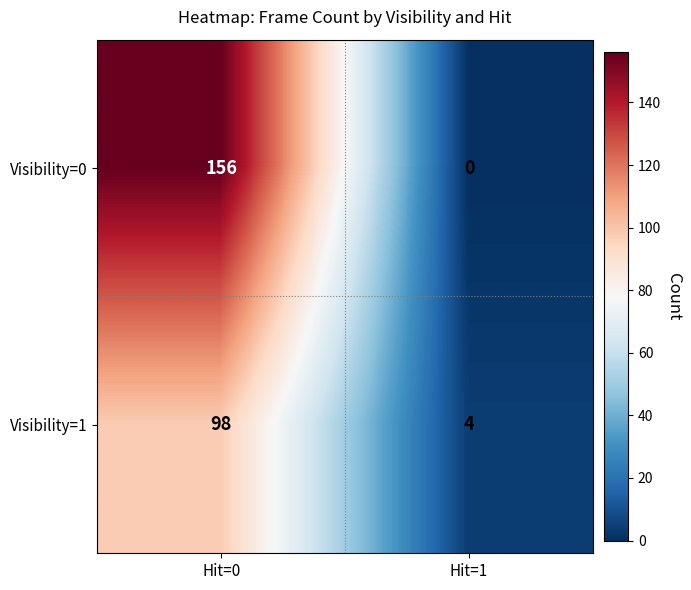

What is the maximum value shown in the chart?

156